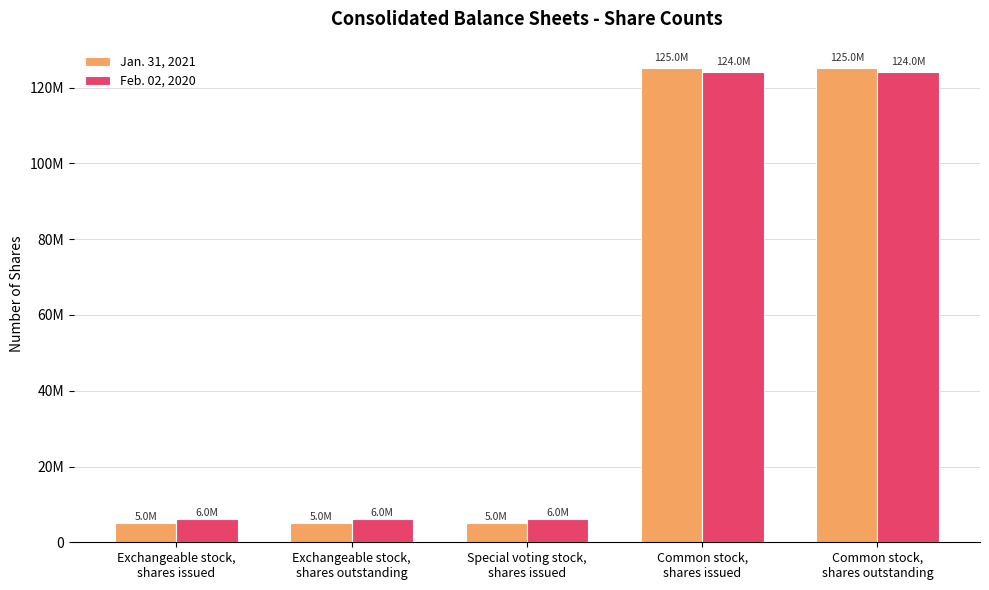

Does the chart contain stacked bars?

No